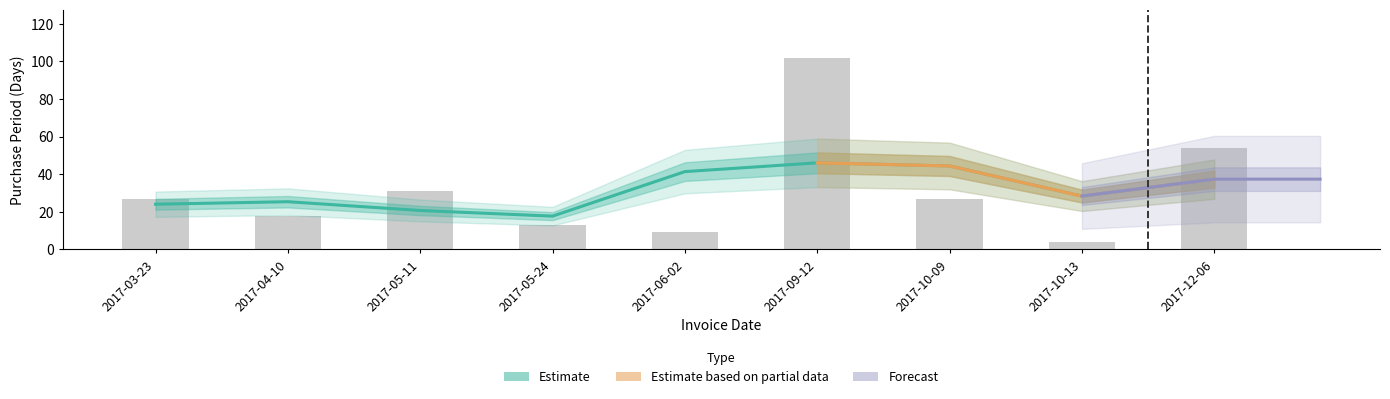

What is the difference between the maximum and minimum values?

98